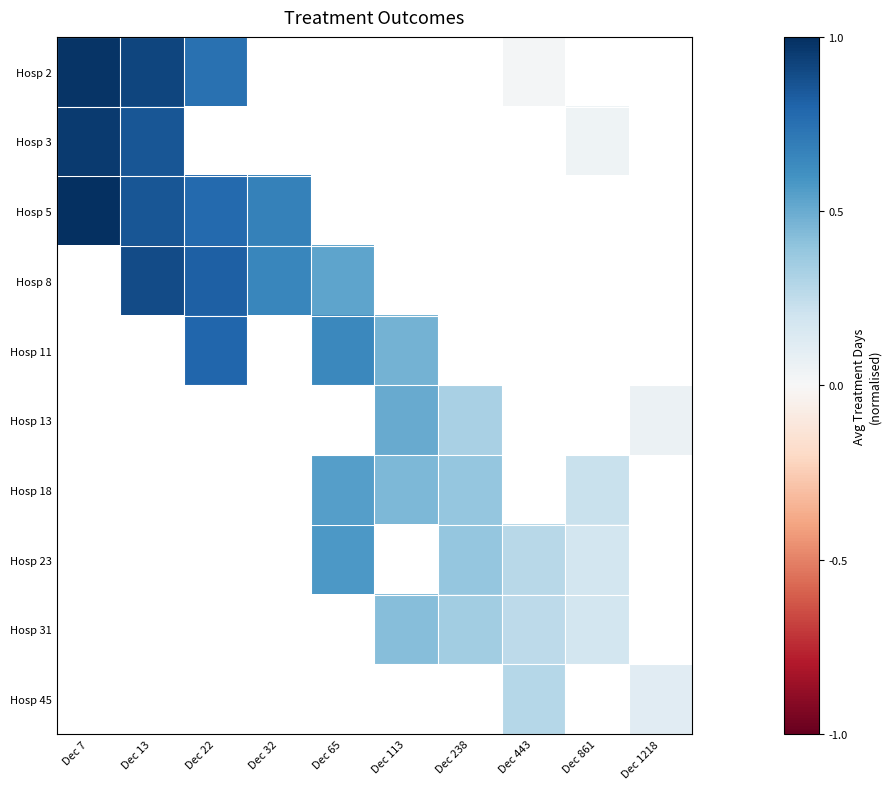

Which category has the highest value in the Hosp 2 series?

Dec 7